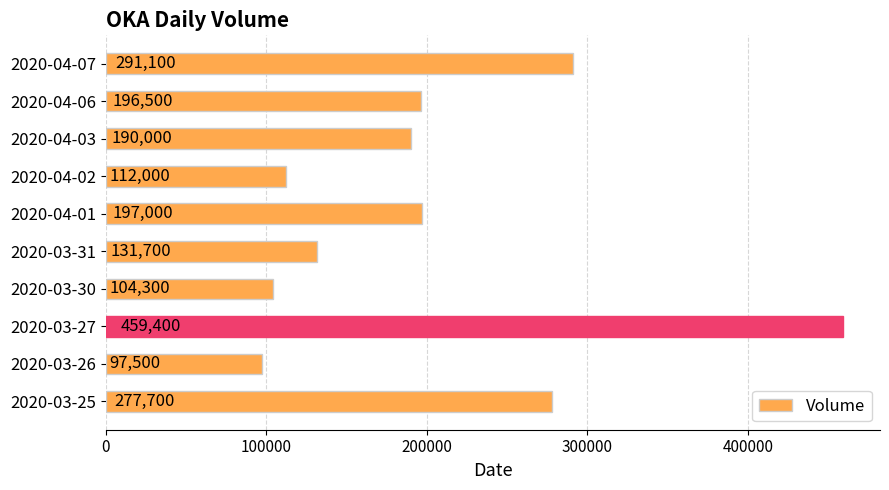

What is the difference between the maximum and minimum values?

361900